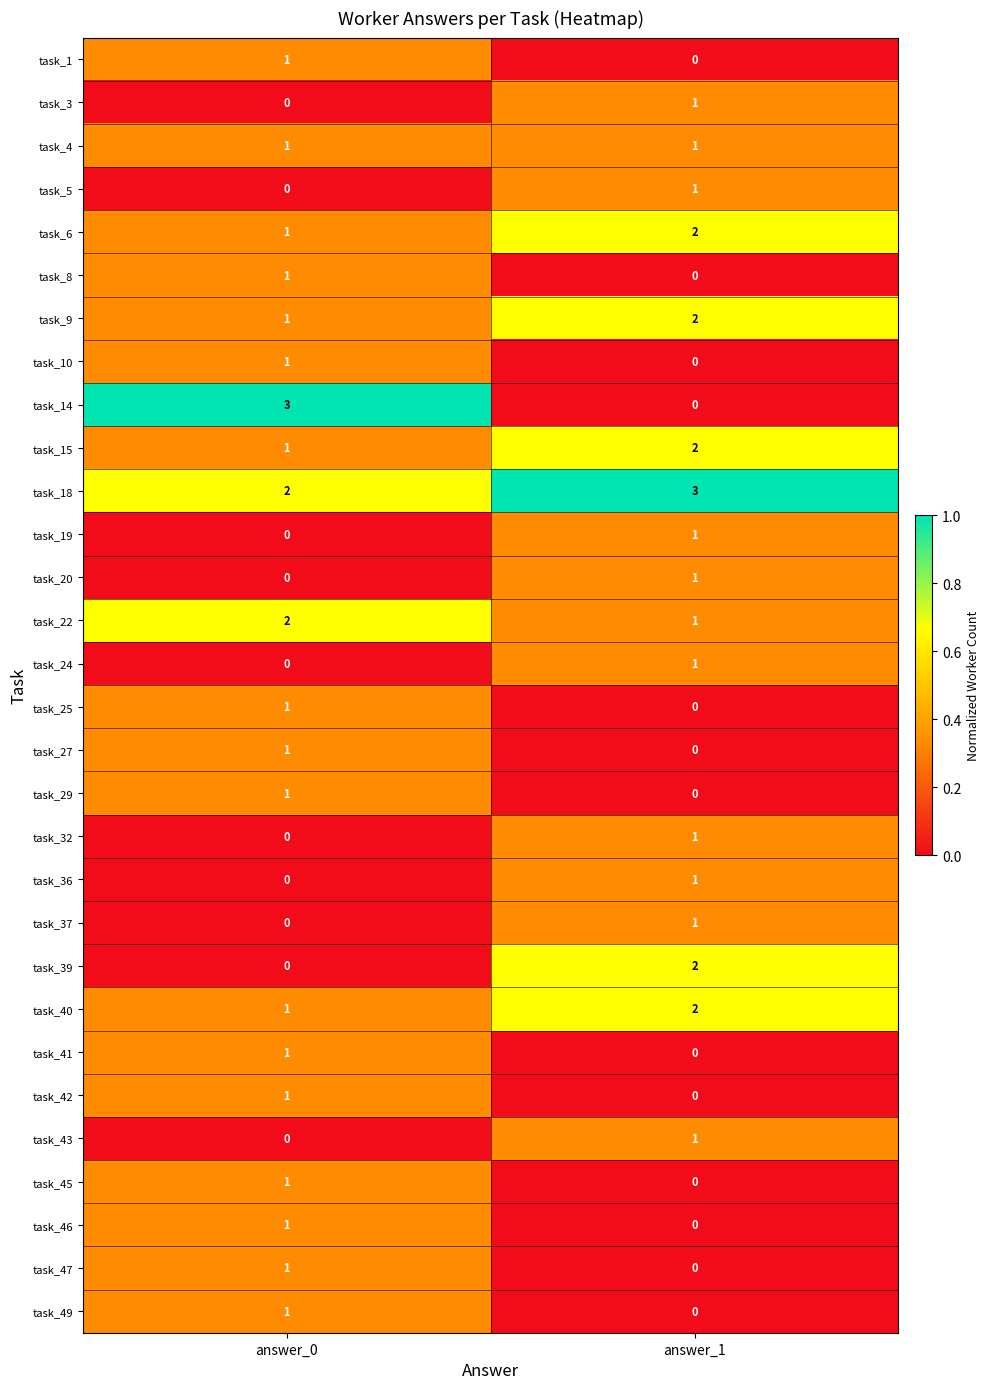

What is the greatest value displayed?

3